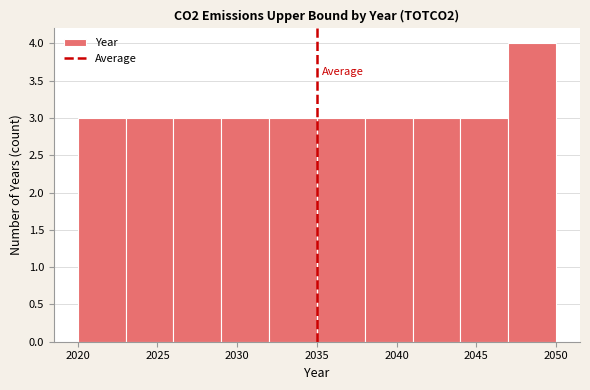

Which range on the x-axis has the tallest bar?

2047 to 2050